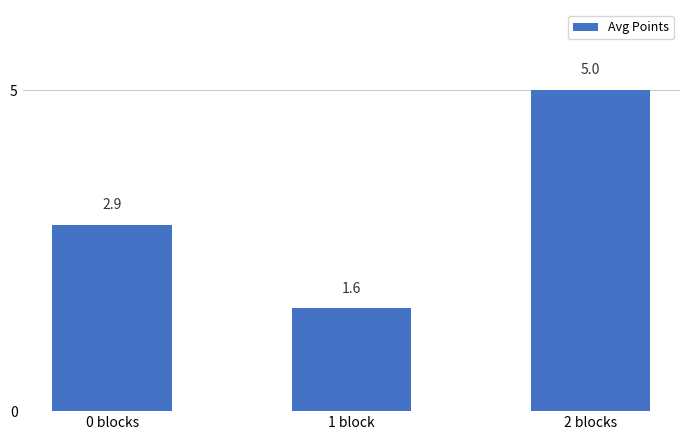

Does the chart contain stacked bars?

No